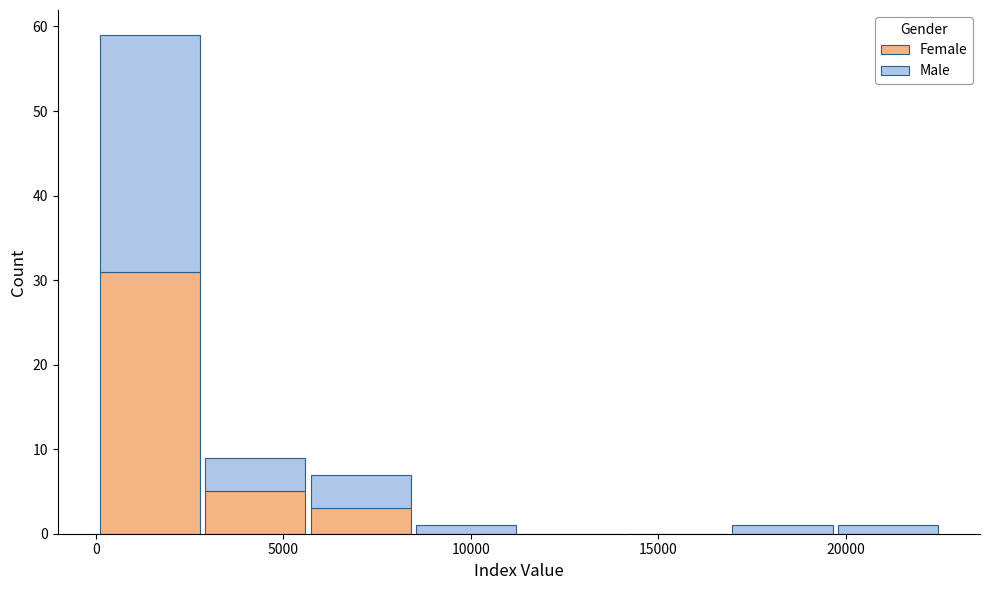

Which range on the x-axis has the tallest stacked bar (by total height)?

0 to 3000